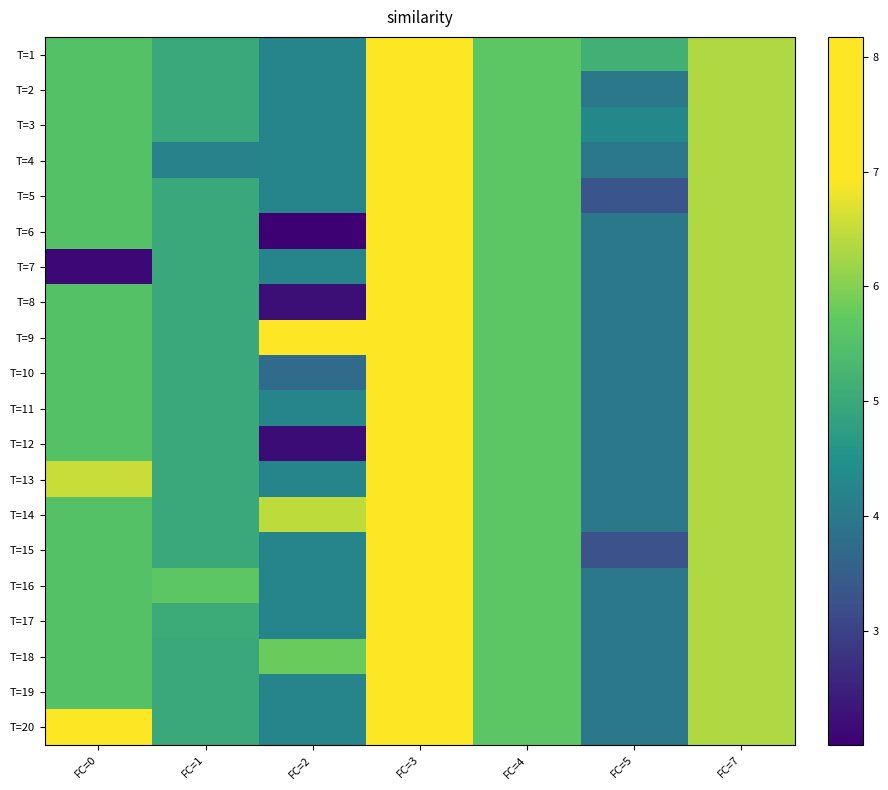

Between FC=1 and FC=2, which is larger?

FC=1